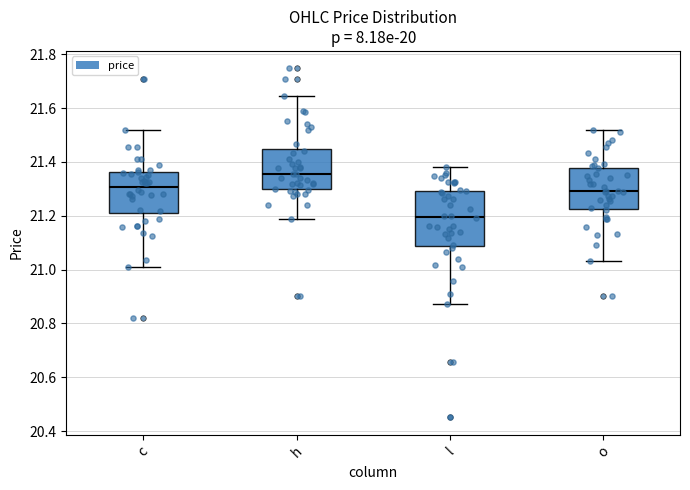

Reading left to right, read every box against the y-axis: the position of its median line, the range the box covers, and the ends of its whiskers. The values are not printed on the chart, so give them approximately, as read against the axis.

c: median 21.30, box 21.22 to 21.36, whiskers 21.02 to 21.52
h: median 21.36, box 21.30 to 21.44, whiskers 21.18 to 21.64
l: median 21.20, box 21.08 to 21.30, whiskers 20.88 to 21.38
o: median 21.30, box 21.22 to 21.38, whiskers 21.04 to 21.52